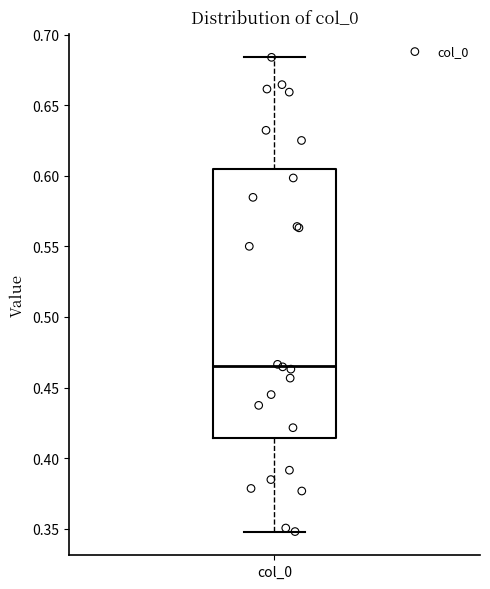

Read this box plot against the y-axis: the position of the median line, the range covered by the box, and the ends of both whiskers. The values are not printed on the chart, so give them approximately, as read against the axis.

median 0.465, box 0.415 to 0.605, whiskers 0.350 to 0.685